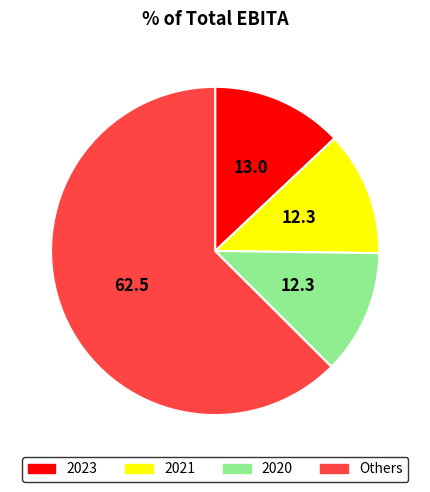

Is there a majority slice in this chart?

Yes